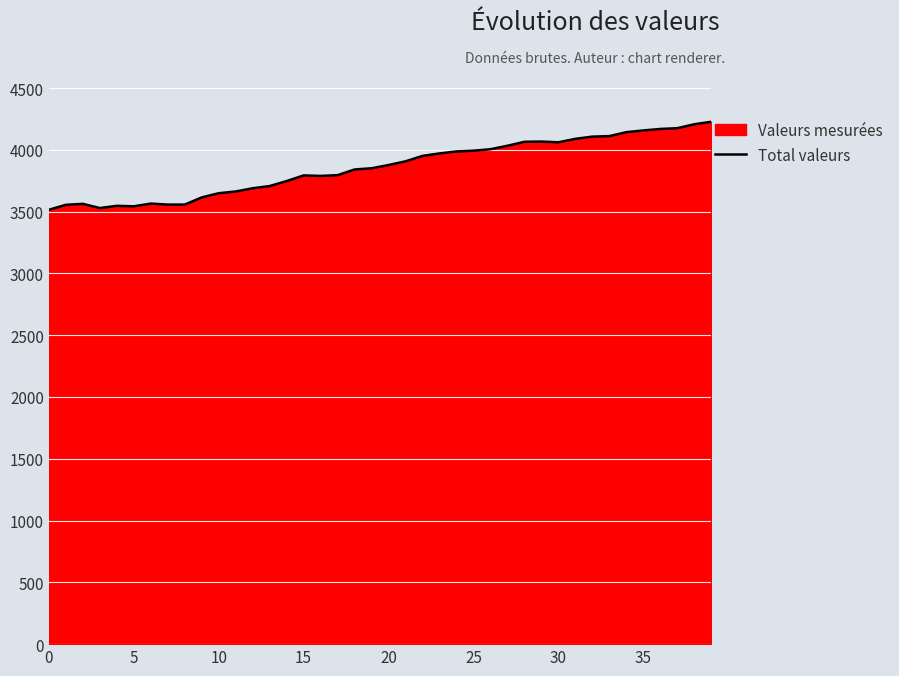

What is the smallest value displayed?

3515